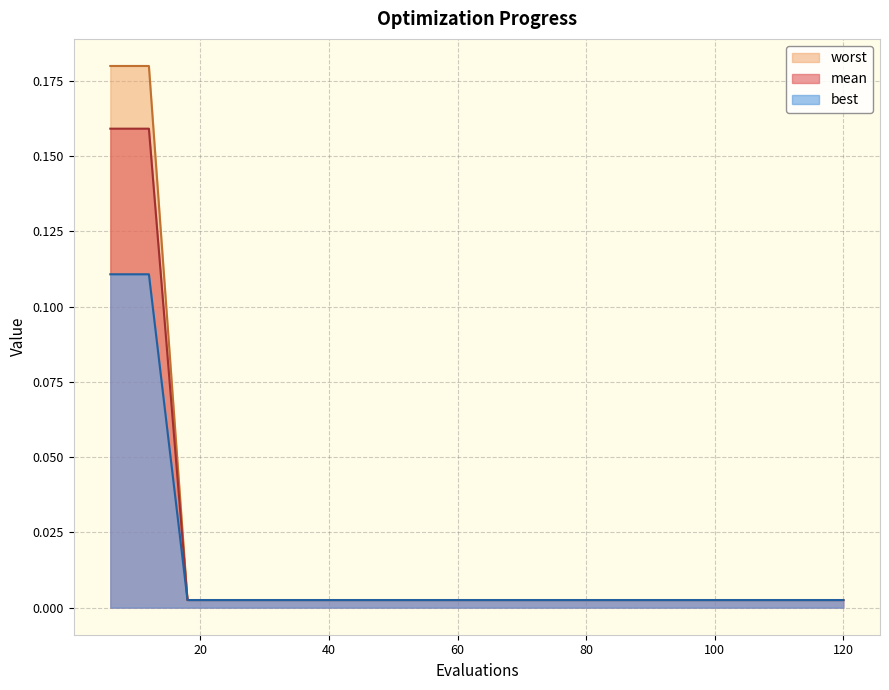

True or false: worst and mean cross at least once.

False